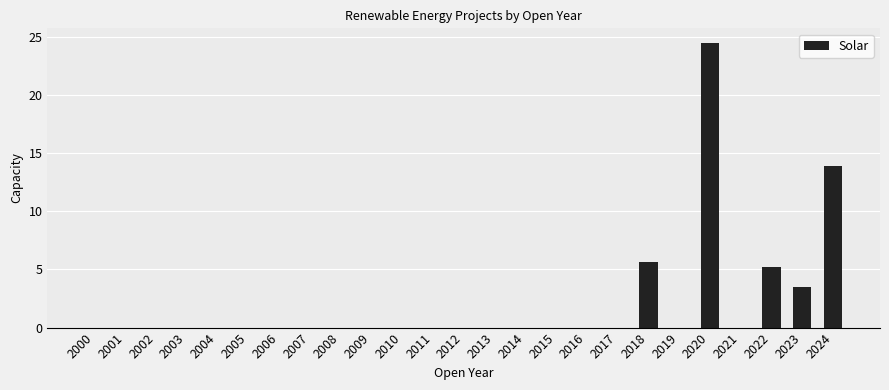

What is the sum of all values?

52.7